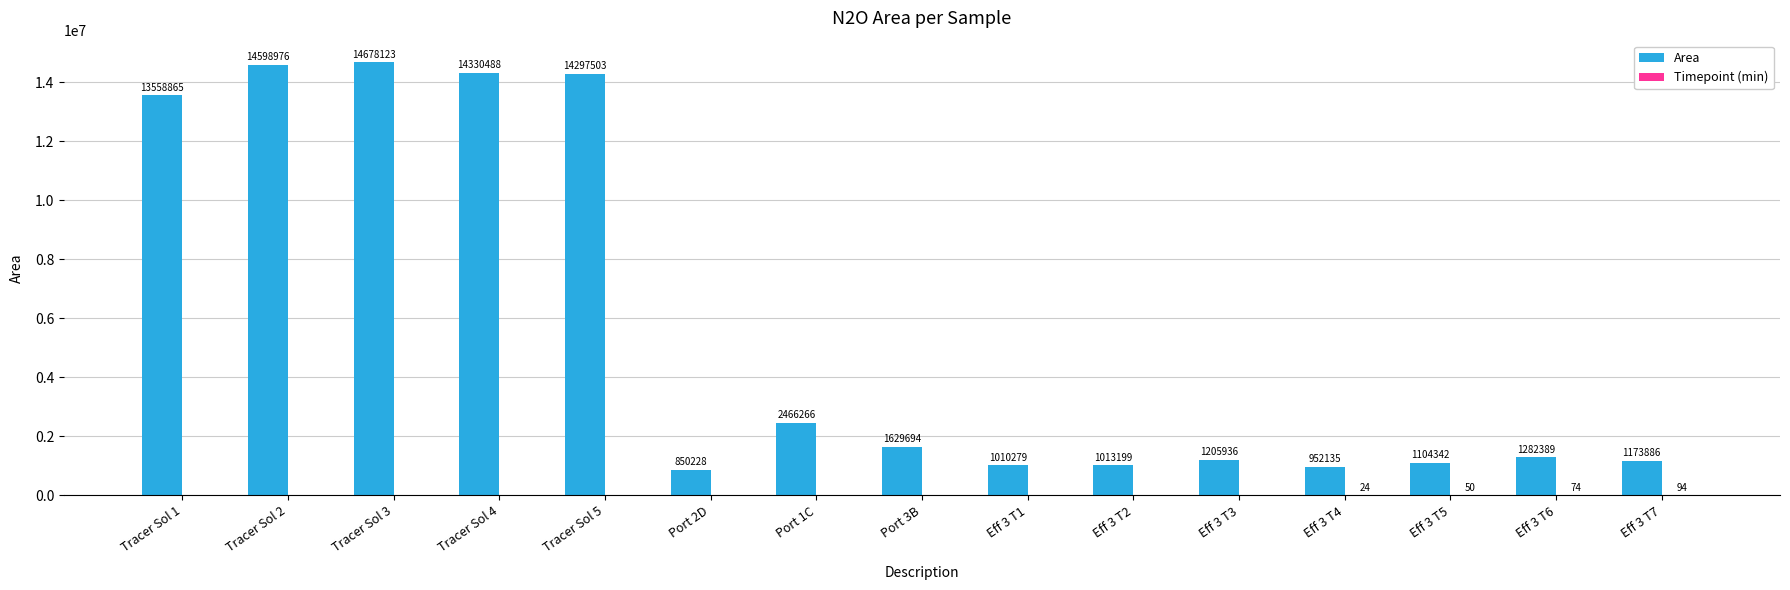

Does the chart contain stacked bars?

No